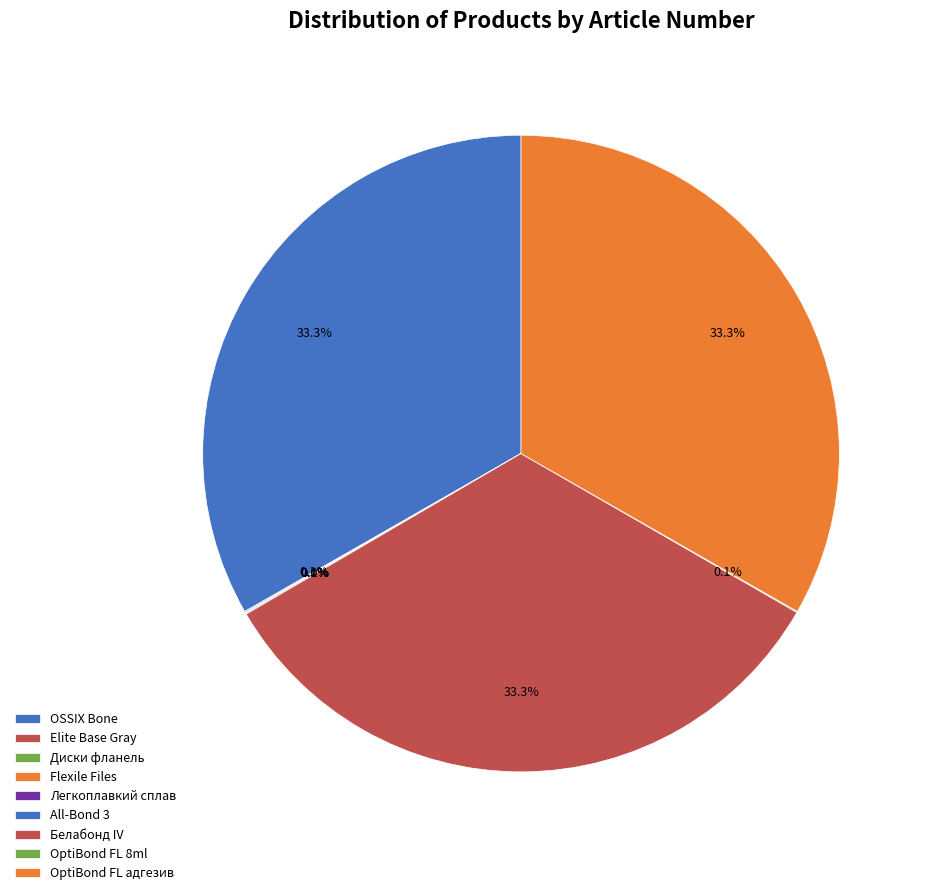

What is the change in value from Elite Base Gray to Диски фланель?

-691